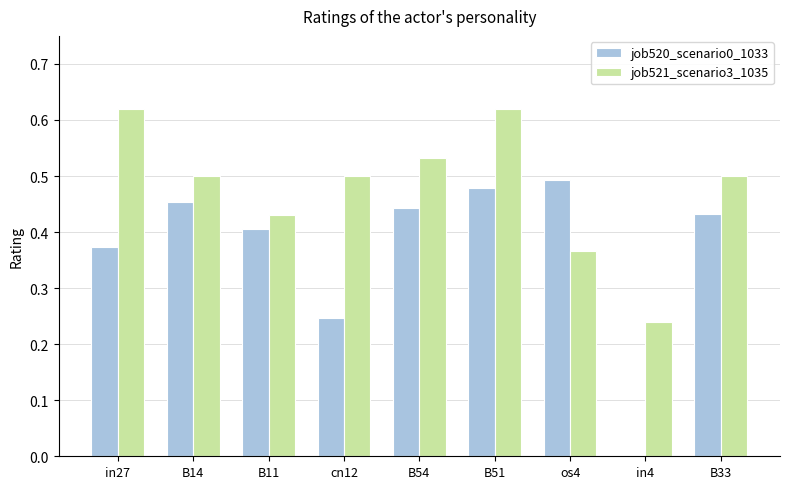

How many data points does each series have?

9